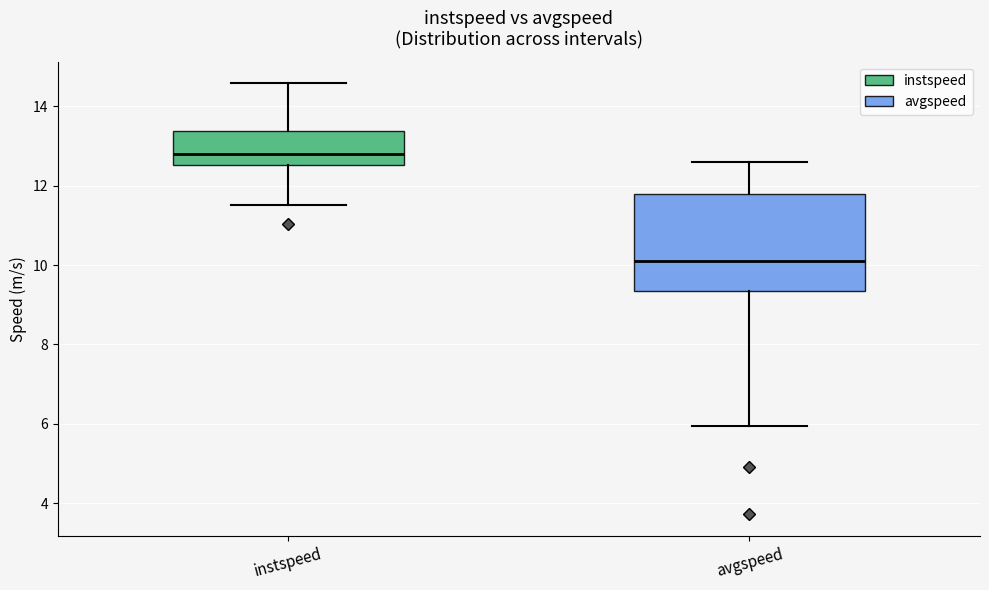

Which box has the highest median line?

instspeed